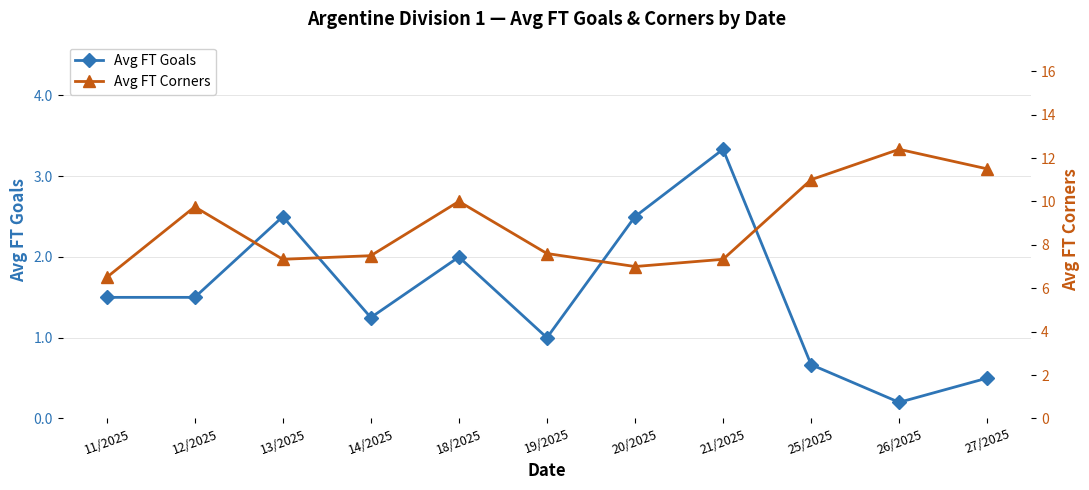

True or false: Avg FT Corners and Avg FT Goals intersect in this chart.

False